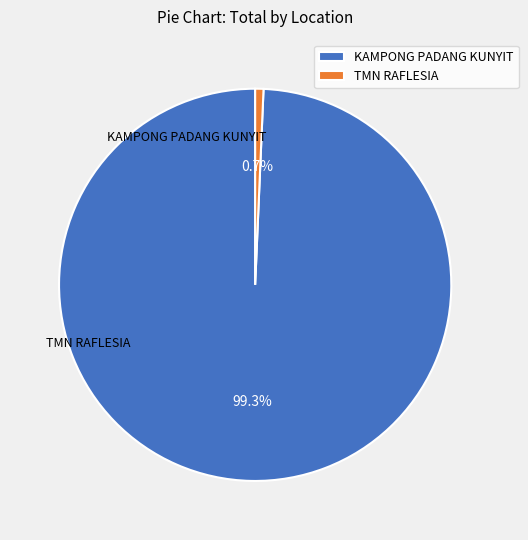

What is the majority slice?

KAMPONG PADANG KUNYIT